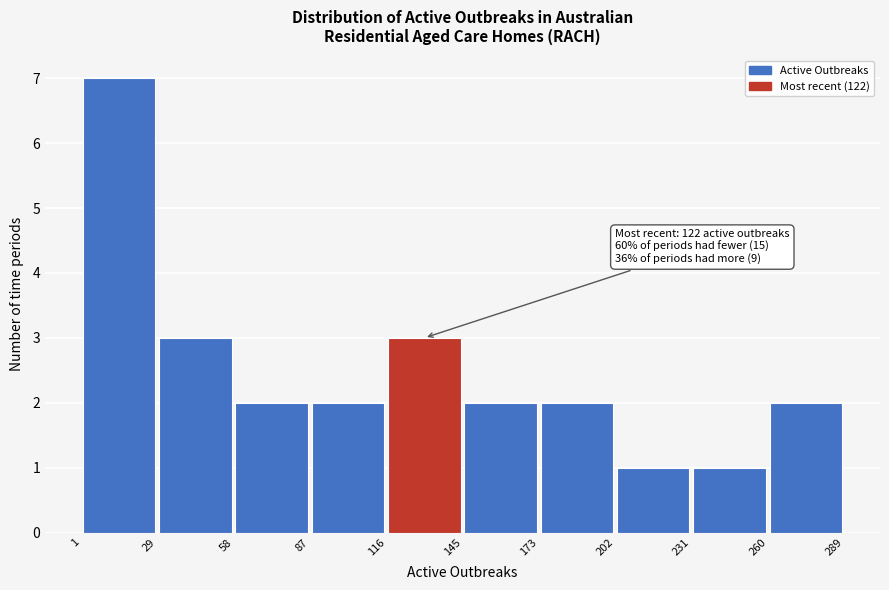

Over which range of the x-axis is the bar tallest?

1 to 29